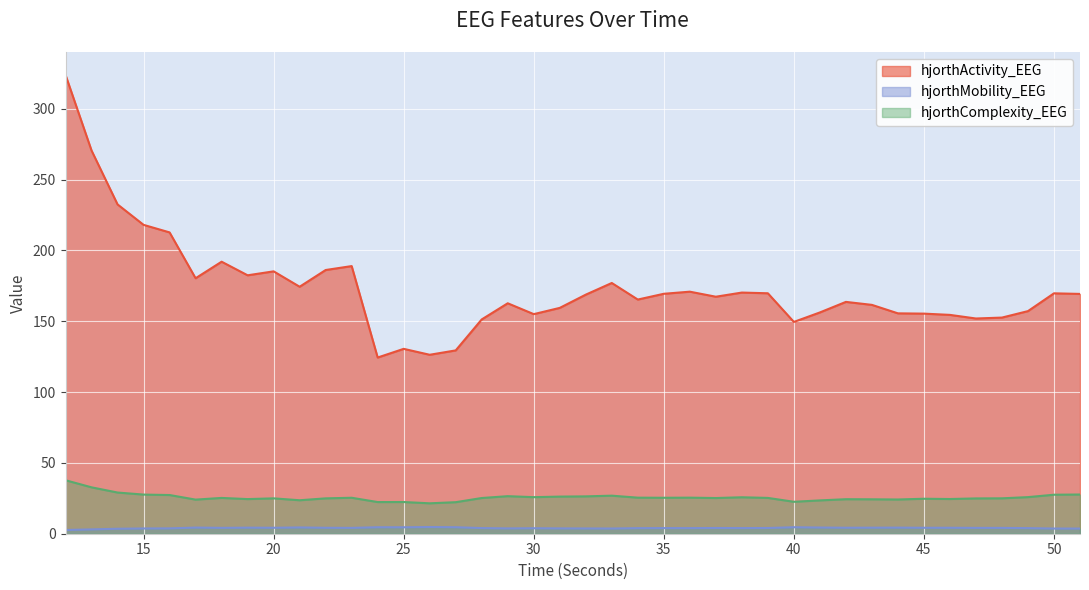

How many lines are shown in the chart?

3